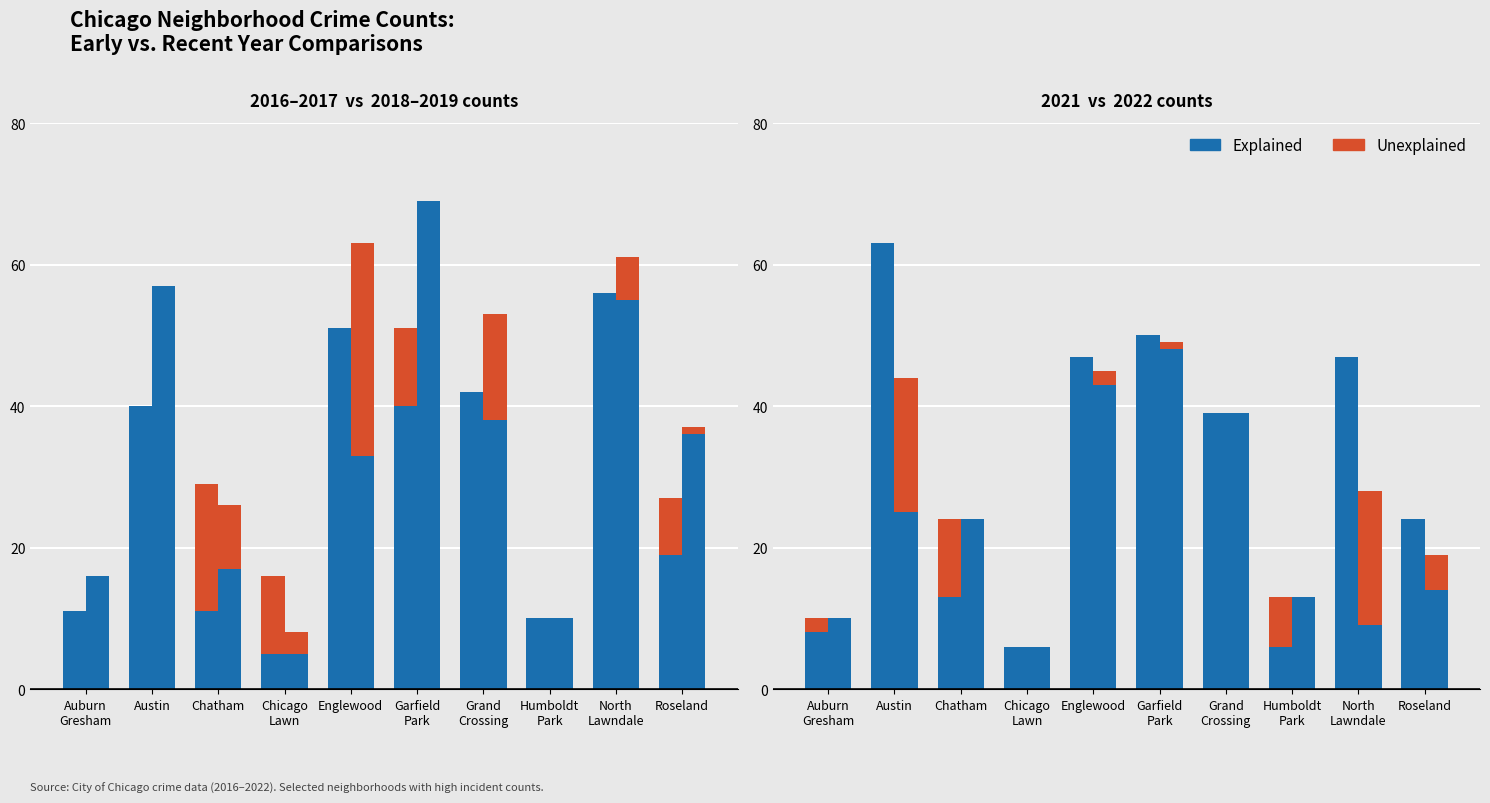

How many categories are shown in the chart?

10